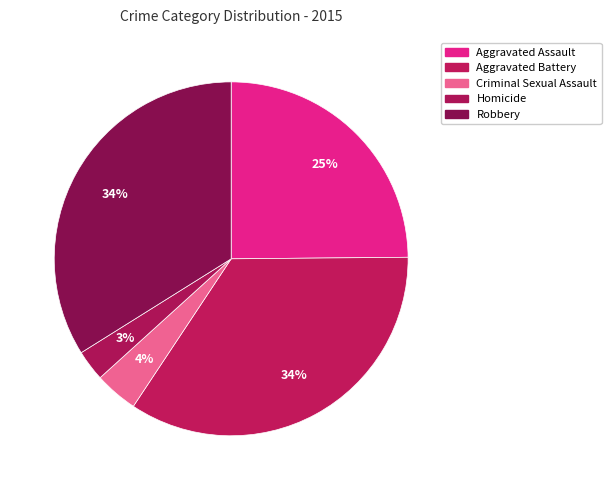

How many segments does this pie chart have?

5